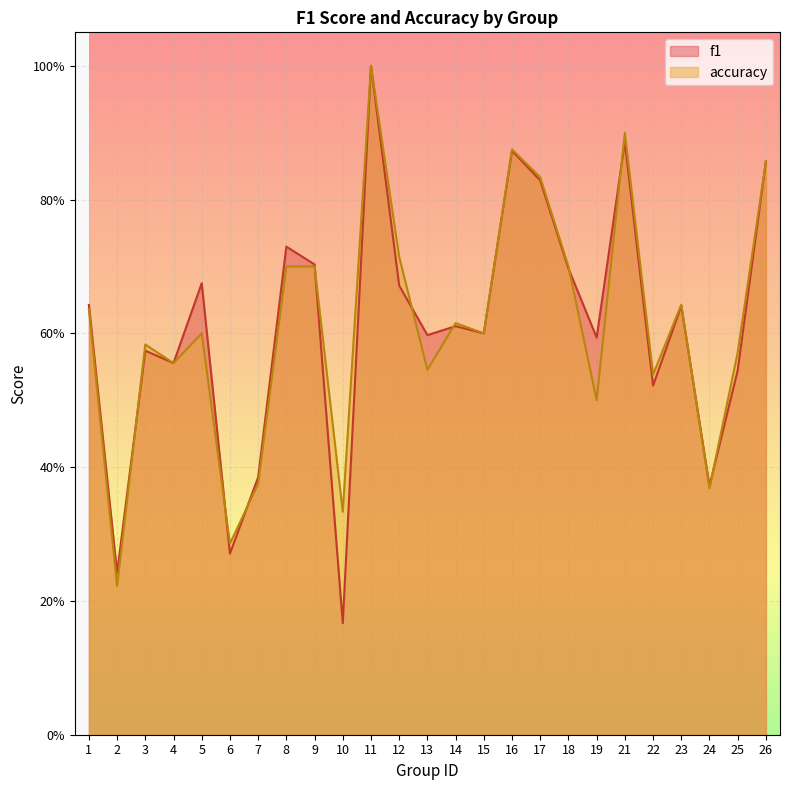

What is the sum of the f1 values at 16 and 13?

1.5